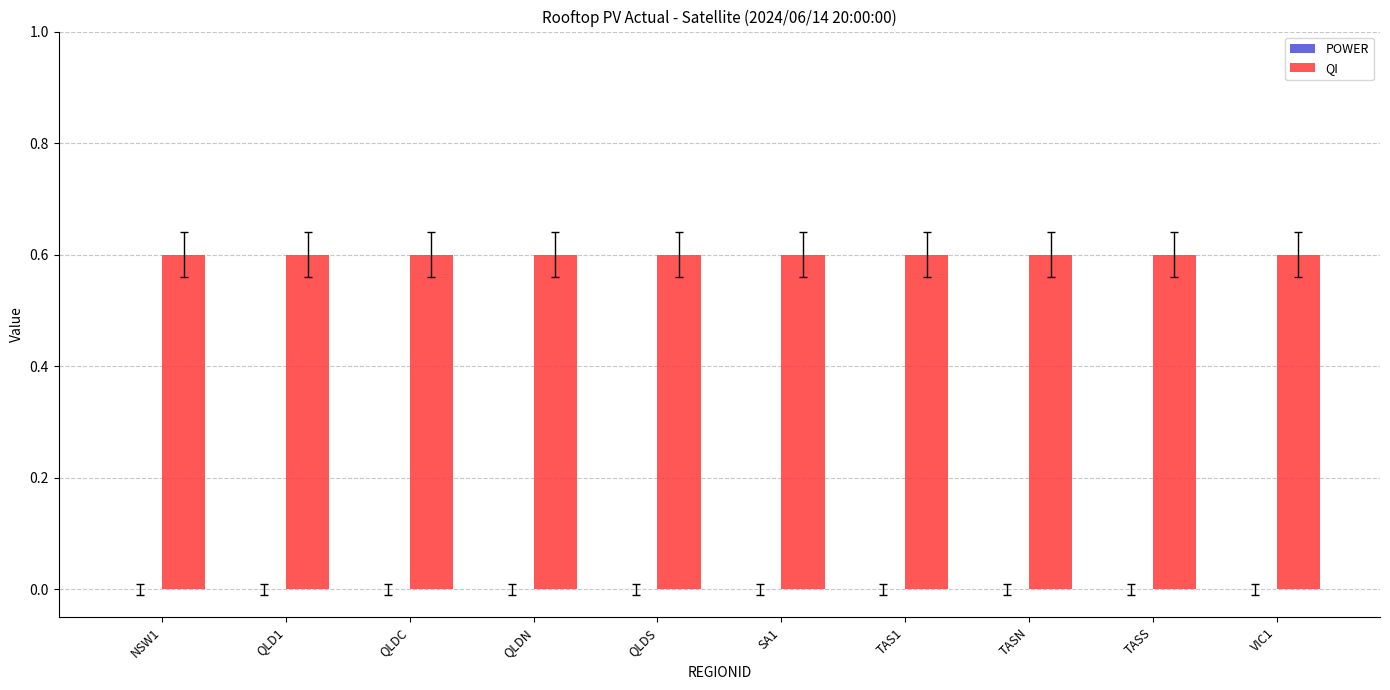

What position from the left is NSW1?

1